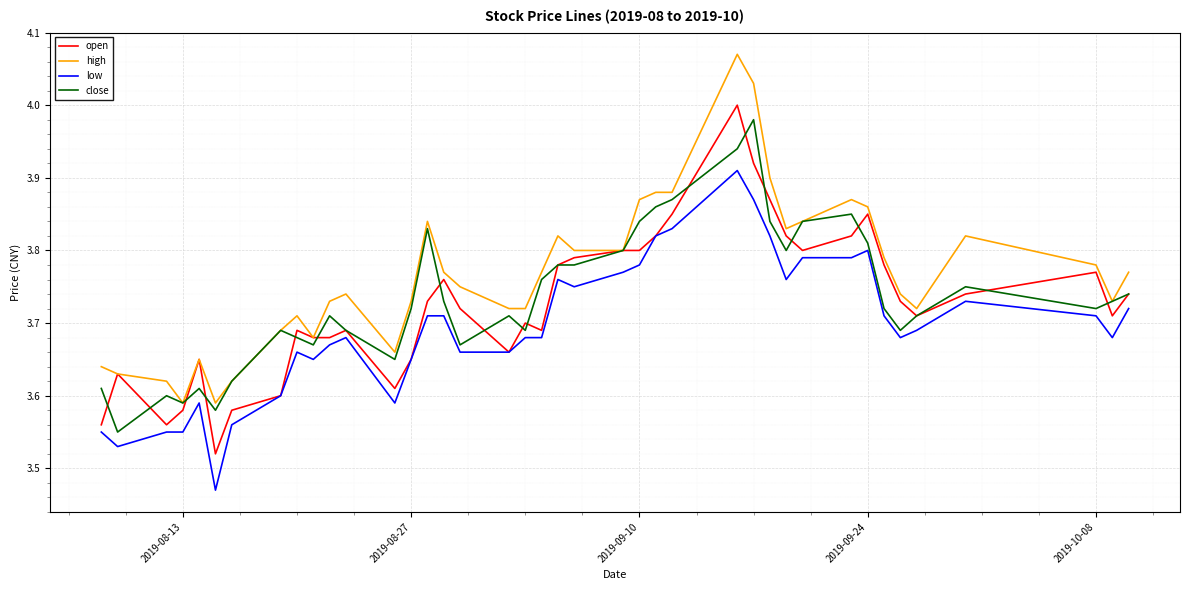

What are all the series names shown in the legend?

open, high, low, close